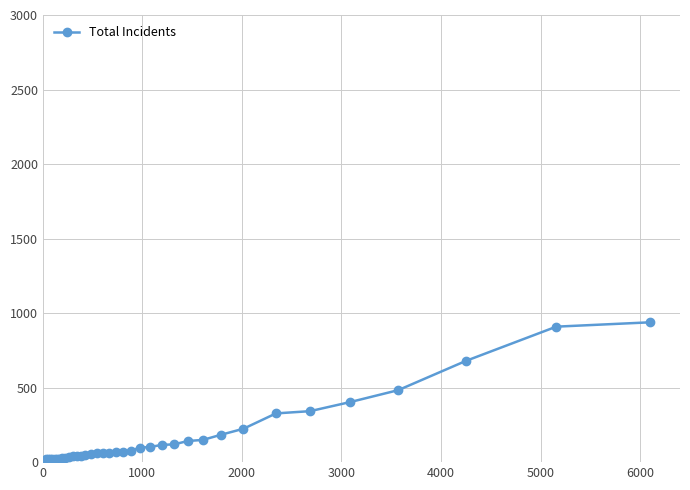

What is the greatest value displayed?

938